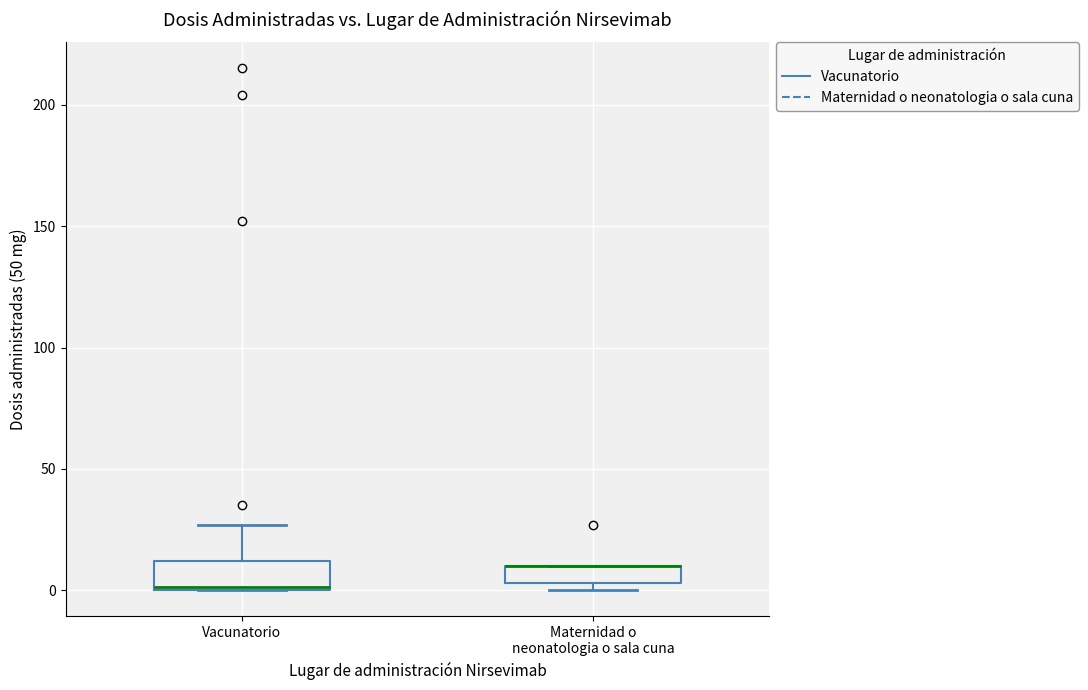

Comparing the boxes themselves (not the whiskers), which one is the tallest?

Vacunatorio